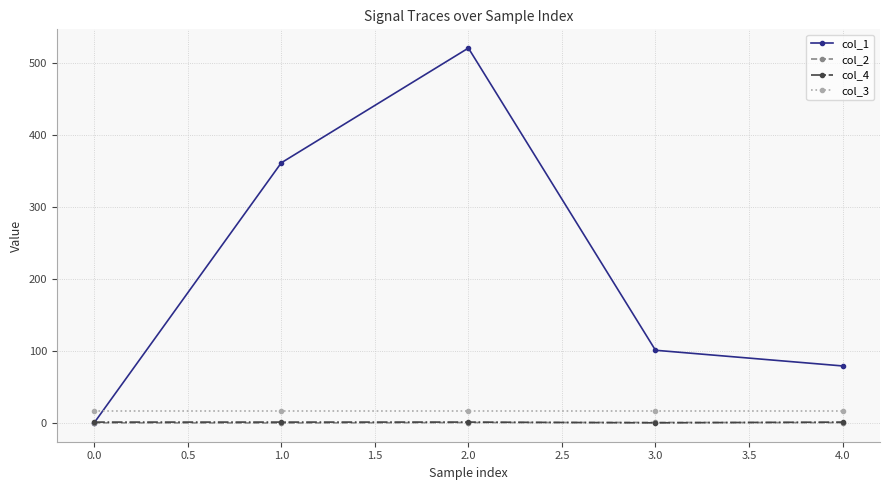

What is the maximum value for col_3?

16.0